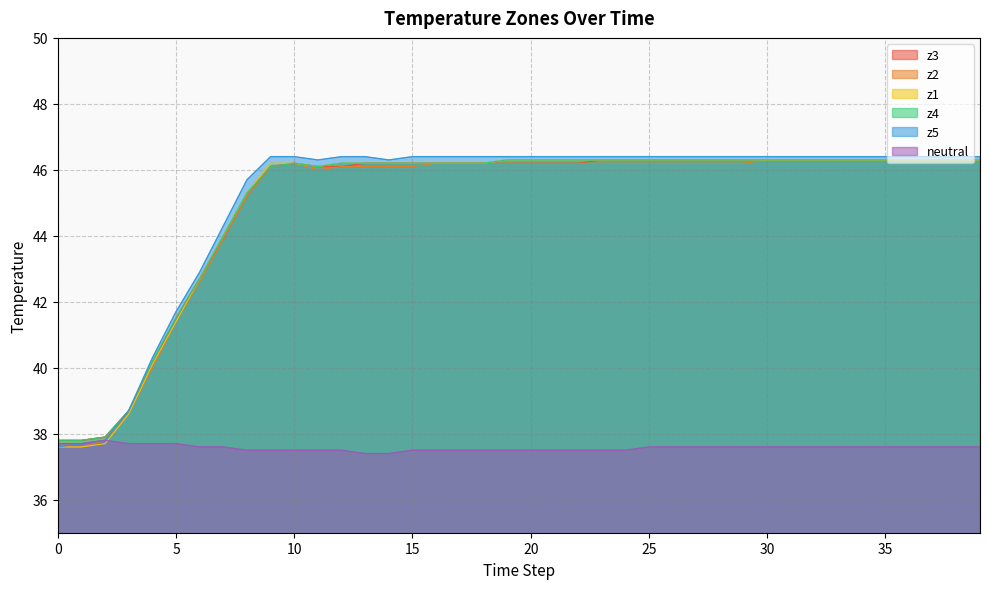

How many distinct data groups are displayed?

6